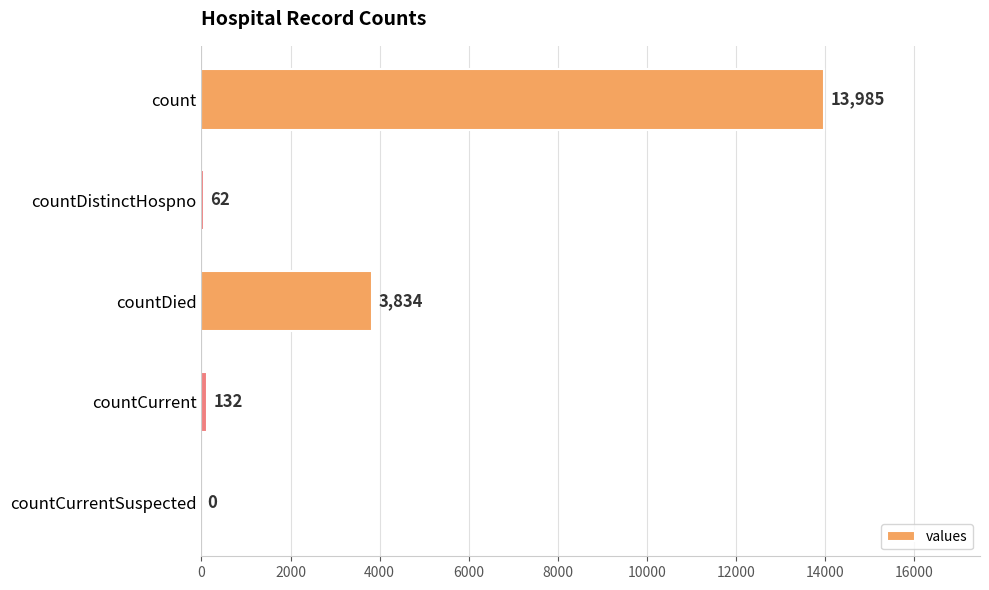

Is it true that the value at countDistinctHospno is 62?

True